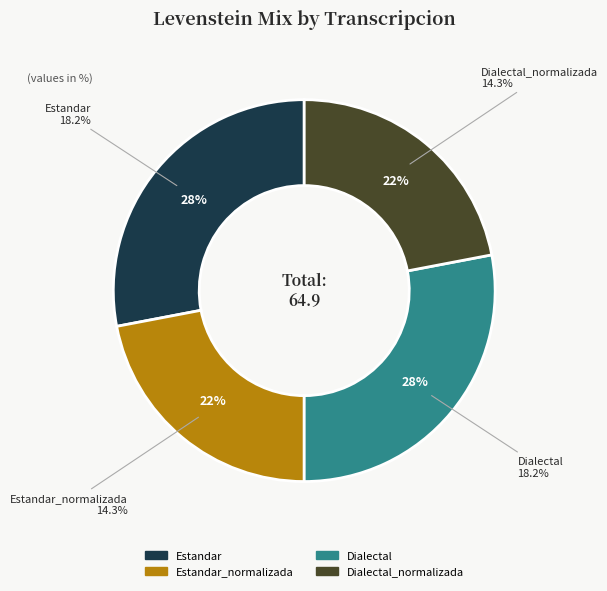

The Estandar_normalizada slice represents 17% of the pie. True or false?

False